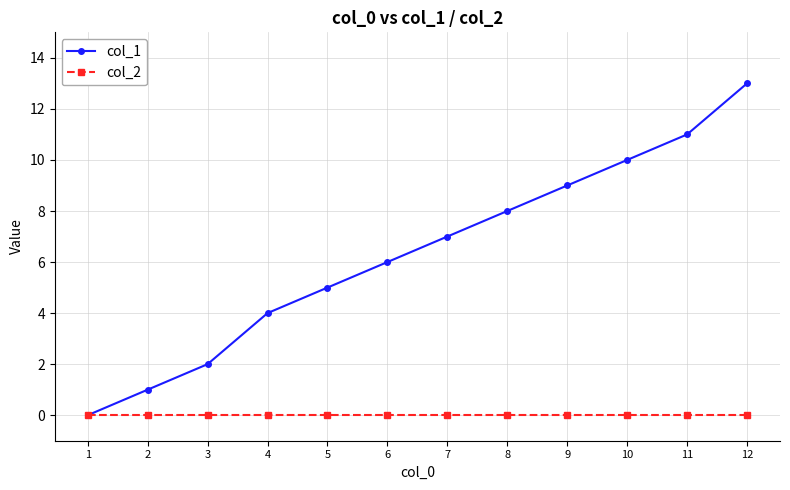

What is the value of the col_1 point at the 7th from the left?

7